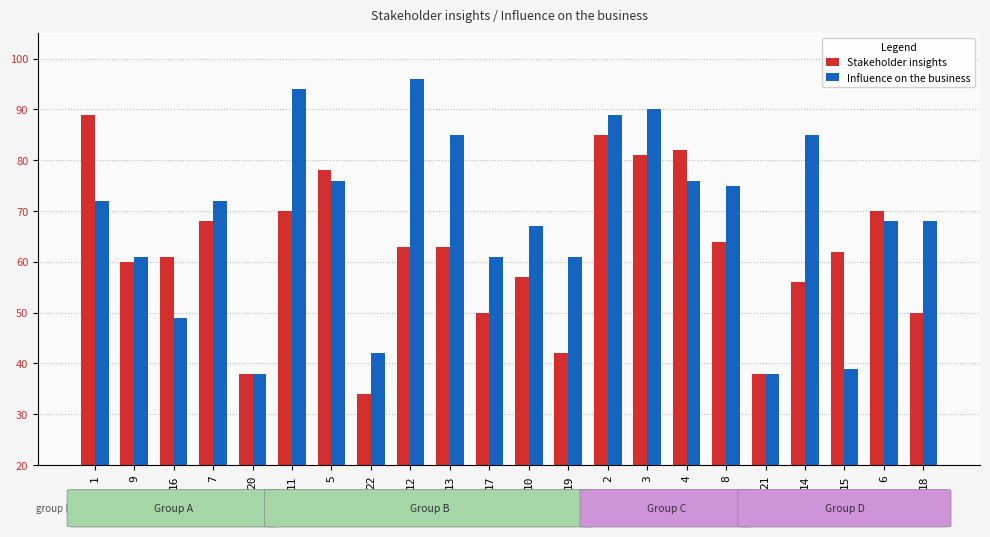

Between 7 and 10, which series saw the biggest shift?

Stakeholder insights